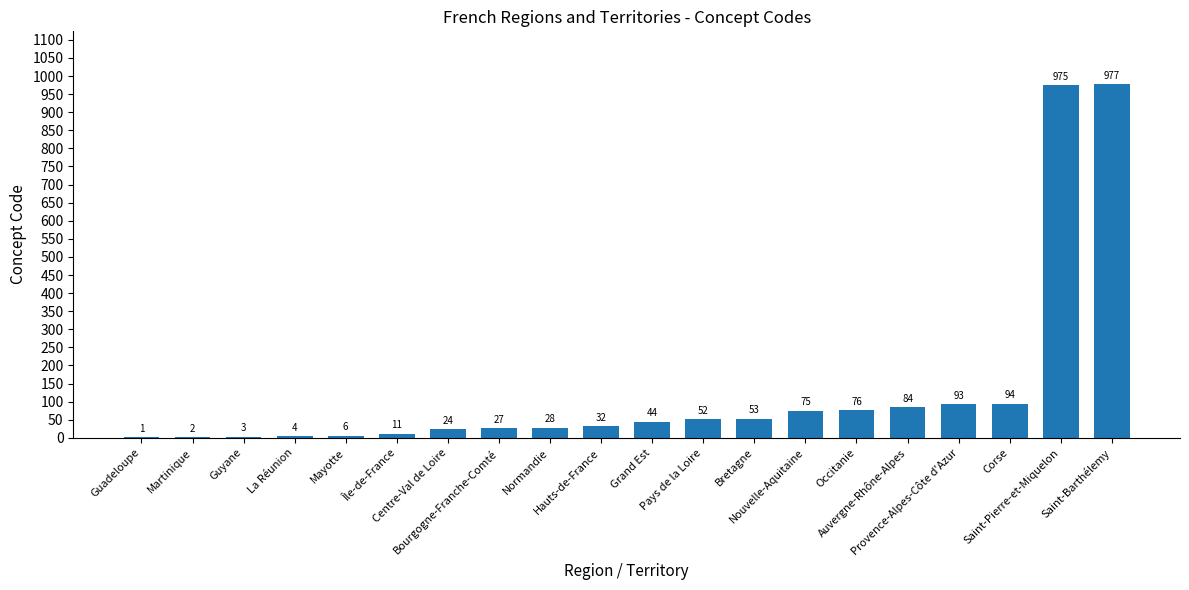

The chart shows a value of 4 at La Réunion. True or false?

True